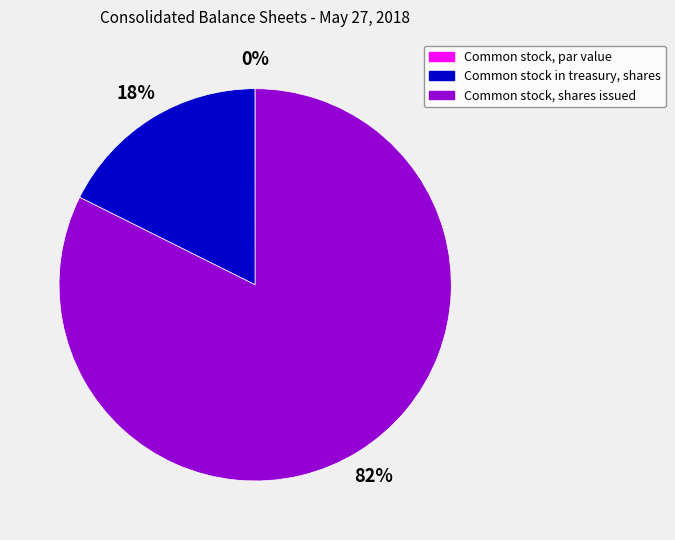

True or false: Common stock in treasury, shares accounts for 18% of the total.

True